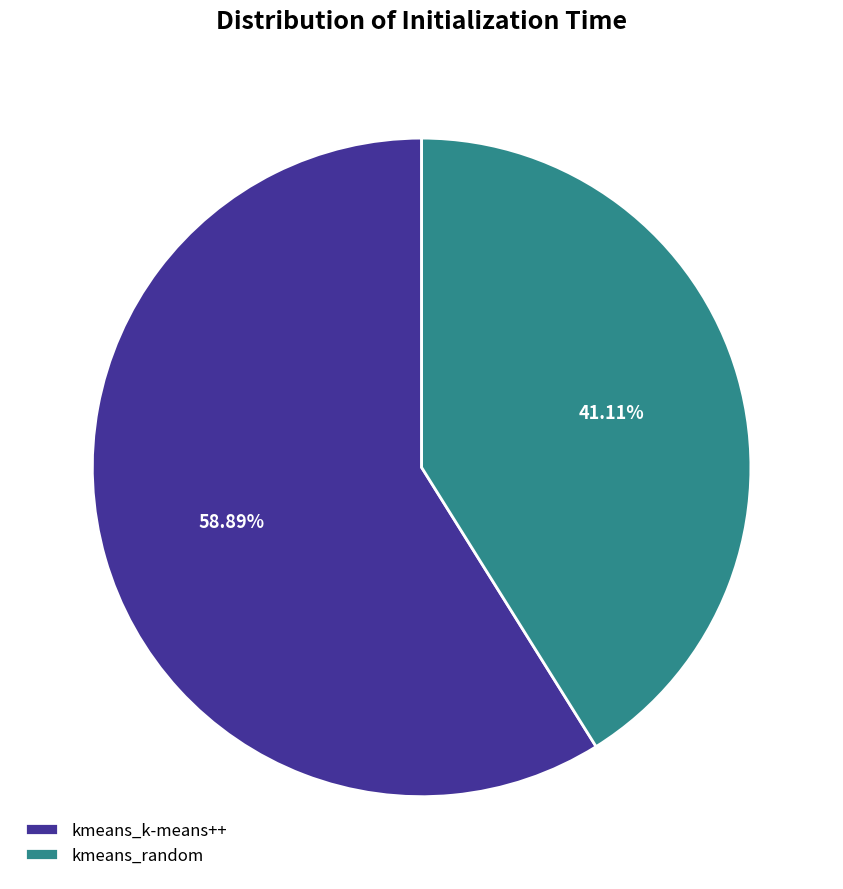

Count the number of slices in the pie.

2